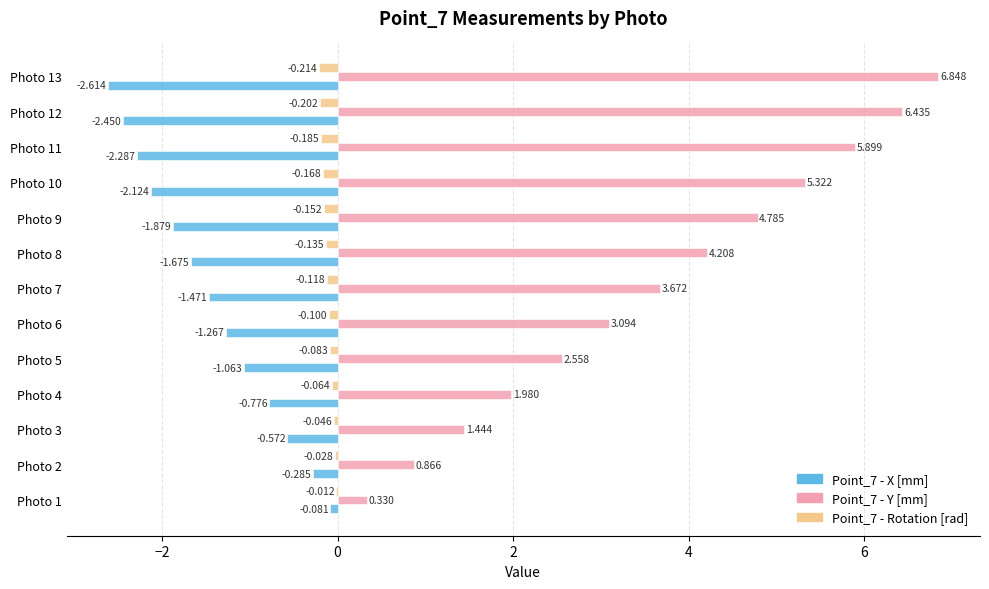

How many distinct data groups are displayed?

3